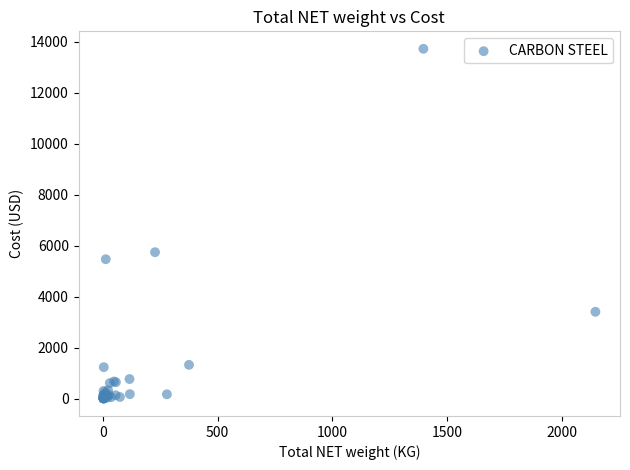

What Y value in the scatter plot is closest to 6867?

5746